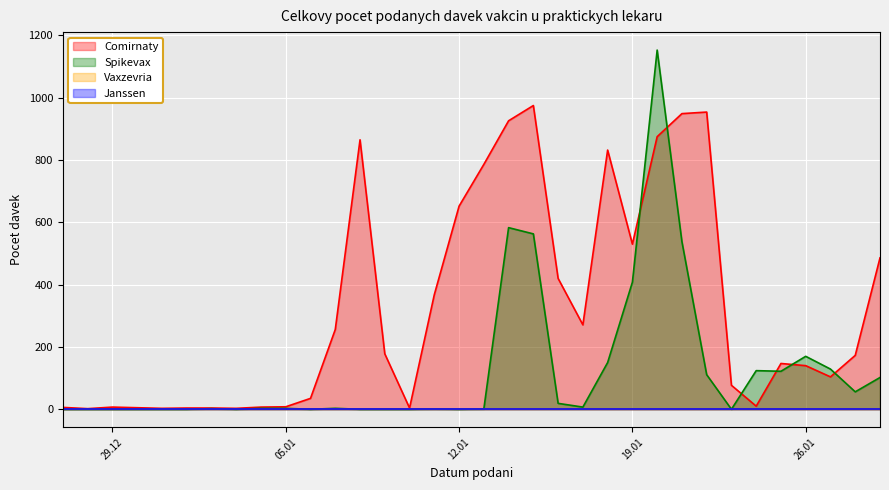

After their last crossing, which series has the higher values: Comirnaty or Spikevax?

Comirnaty